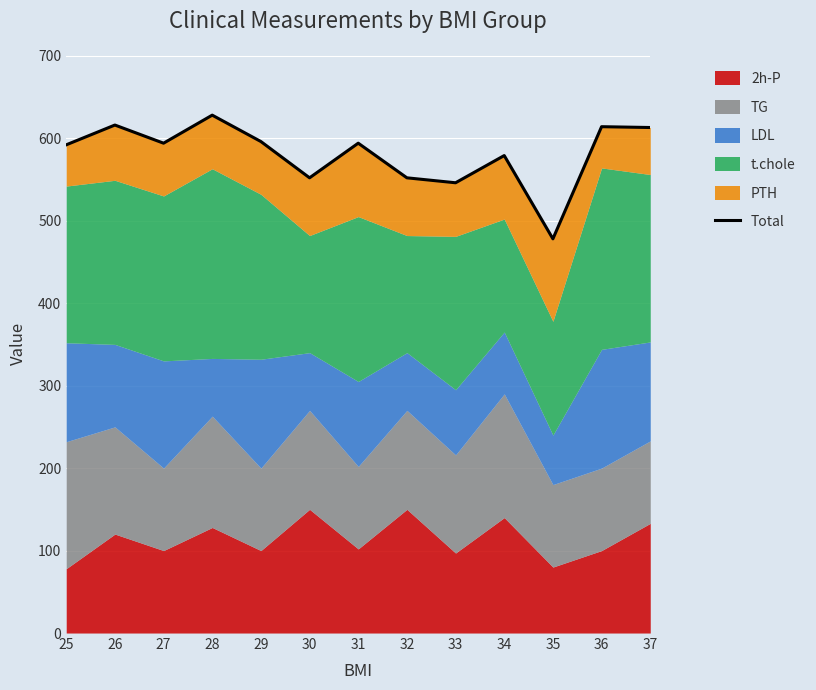

At which label does the data first exceed 594?

26